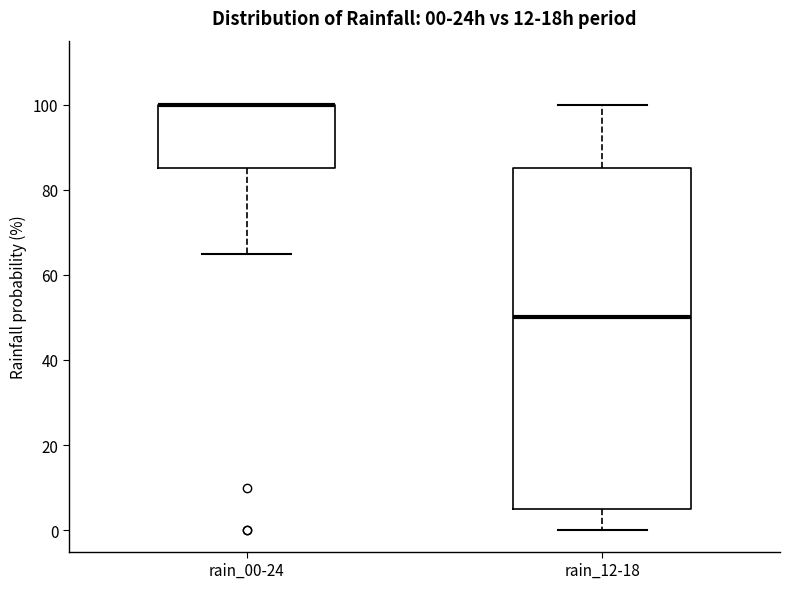

Which box is the tallest, from its lower edge to its upper edge?

rain_12-18